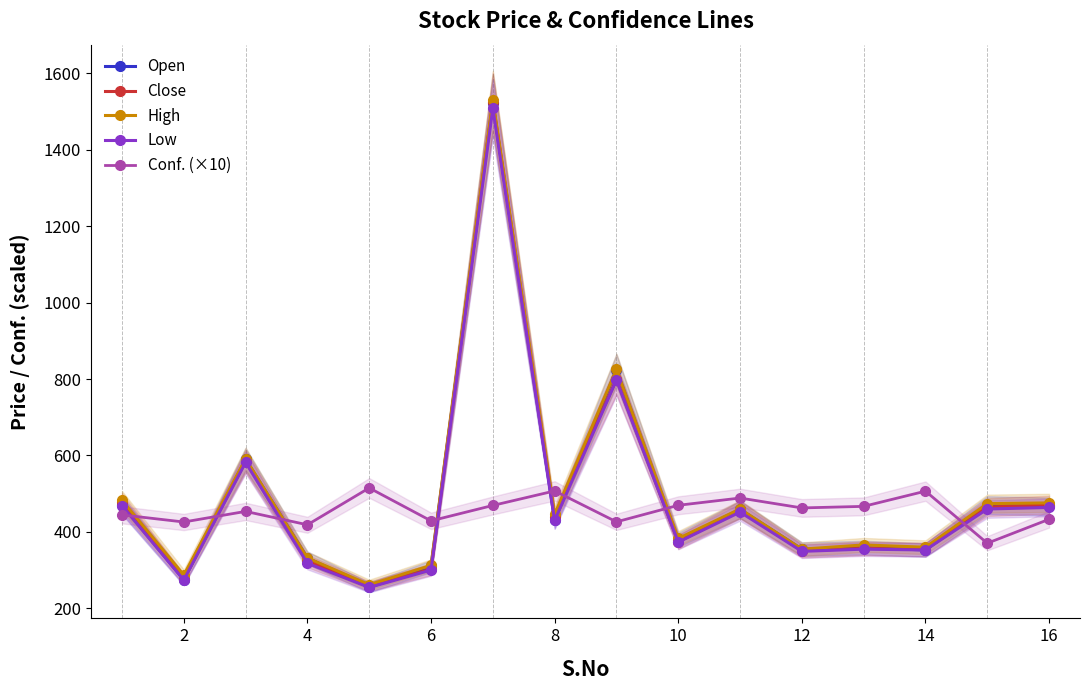

At how many categories does at least one series exceed 409?

16